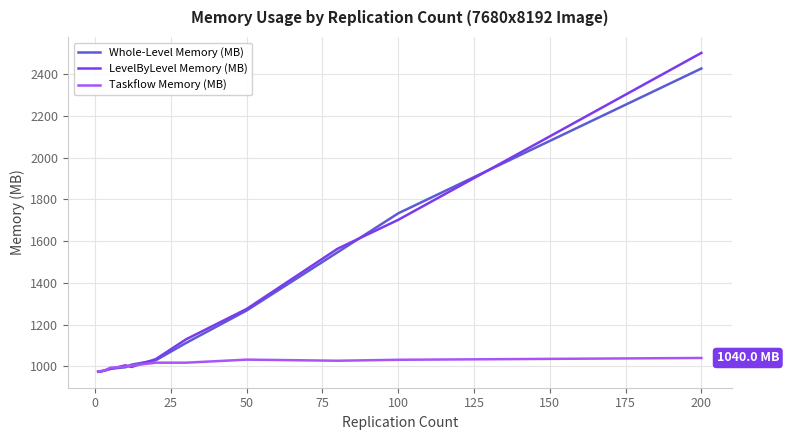

What is the highest value of the LevelByLevel Memory (MB) series?

2502.0